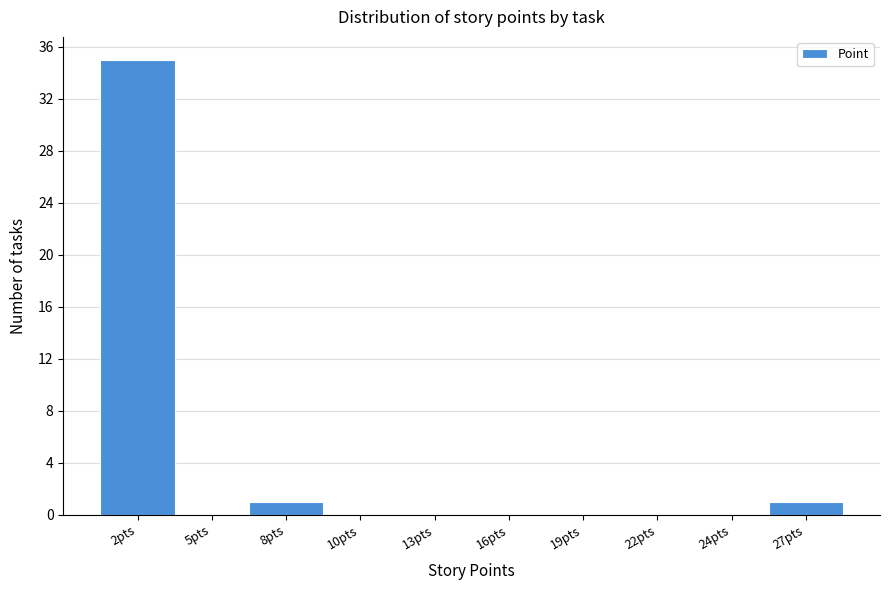

Reading right to left, extract all data points from this chart.

27pts=1	24pts=0	22pts=0	19pts=0	16pts=0	13pts=0	10pts=0	8pts=1	5pts=0	2pts=35